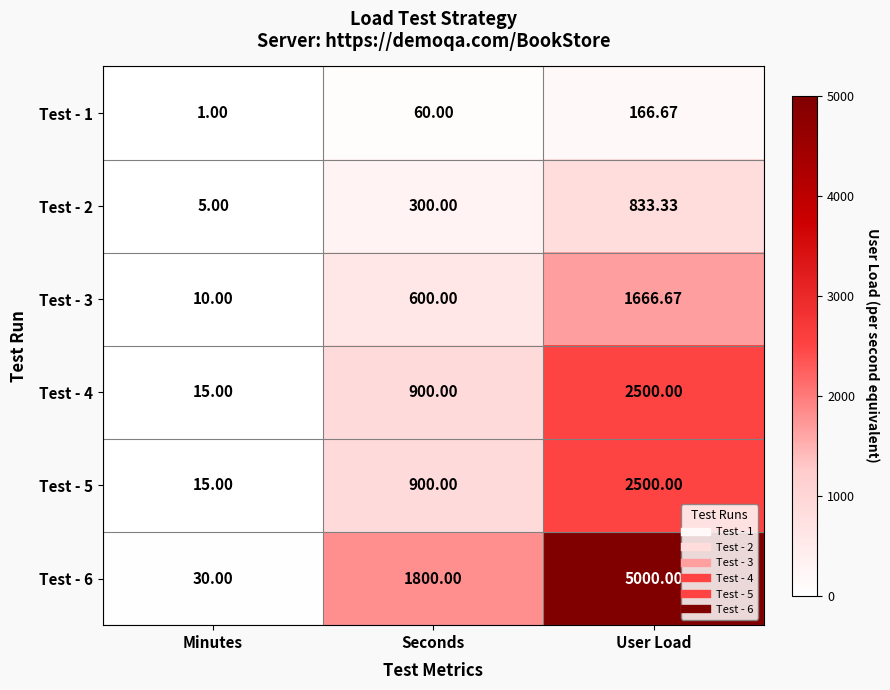

At which label does Test - 5 reach its minimum?

Minutes